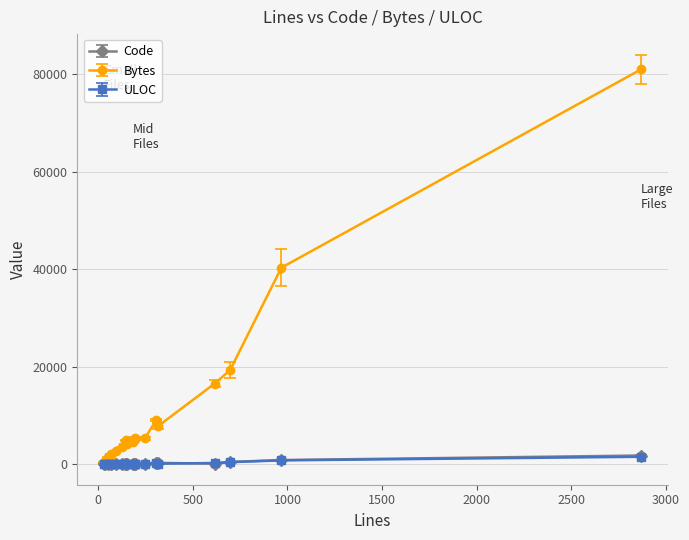

What is the minimum value for Code?

31